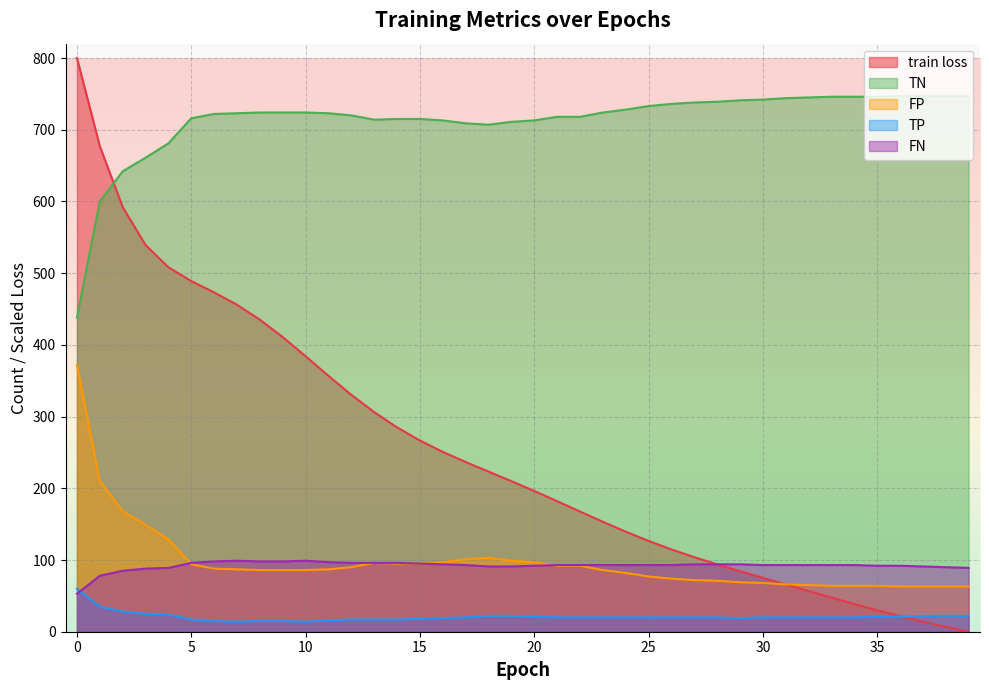

What is the average value of the FP series?

96.8